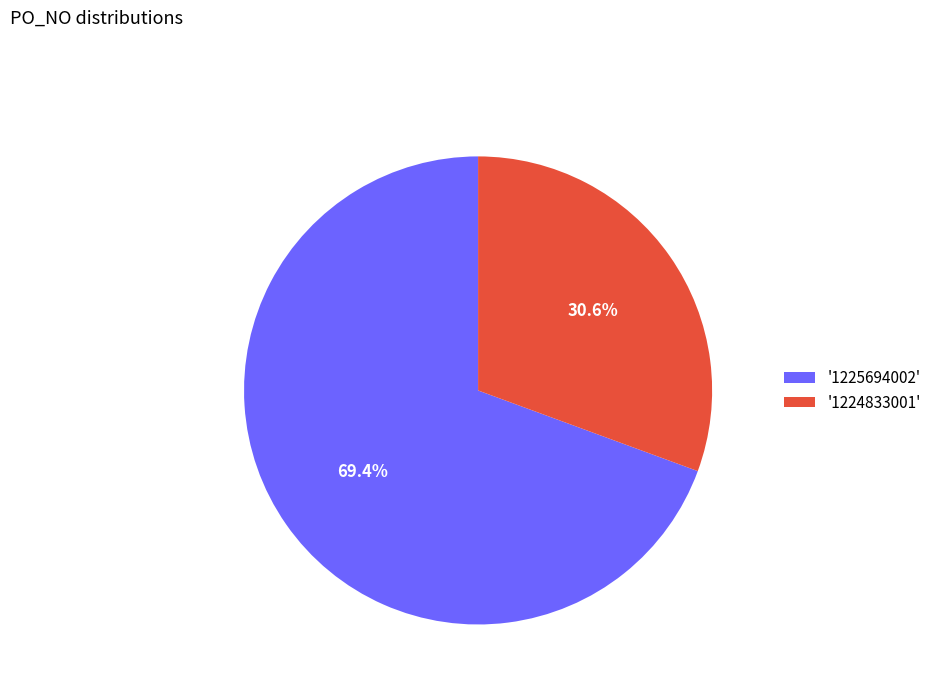

Combined, do '1224833001' and '1225694002' account for over 50%?

Yes